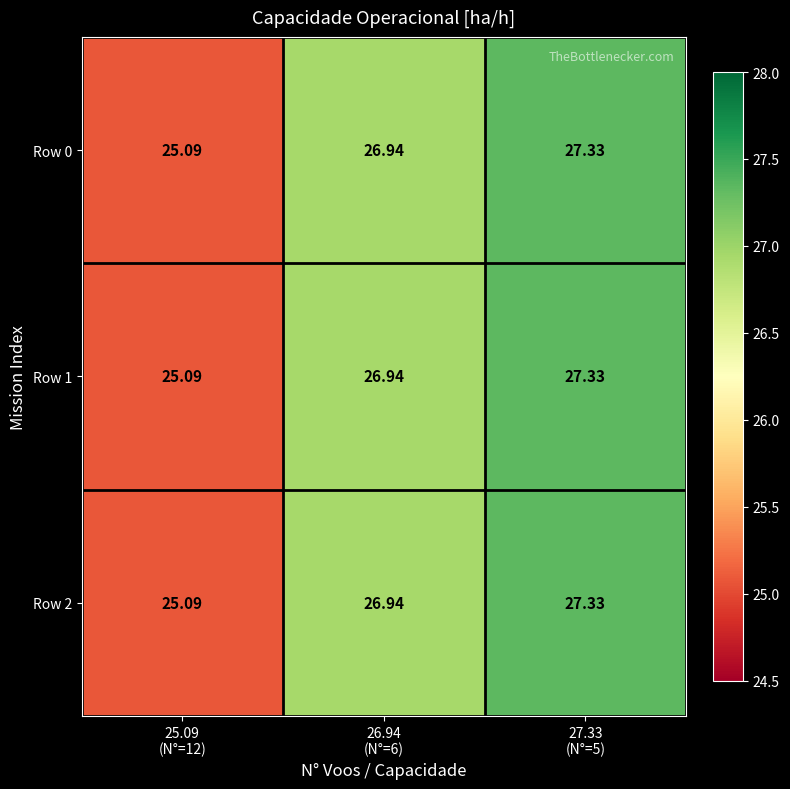

How many values in the Row 1 series are below 26?

1